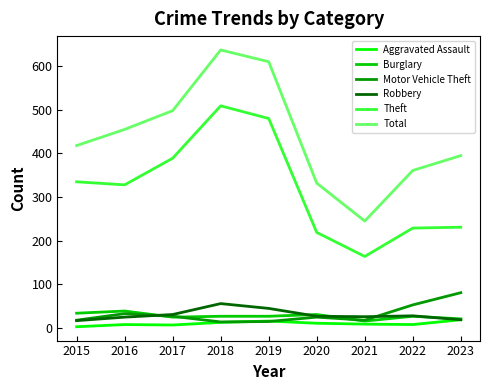

Which category has the lowest value in the Total series?

2021